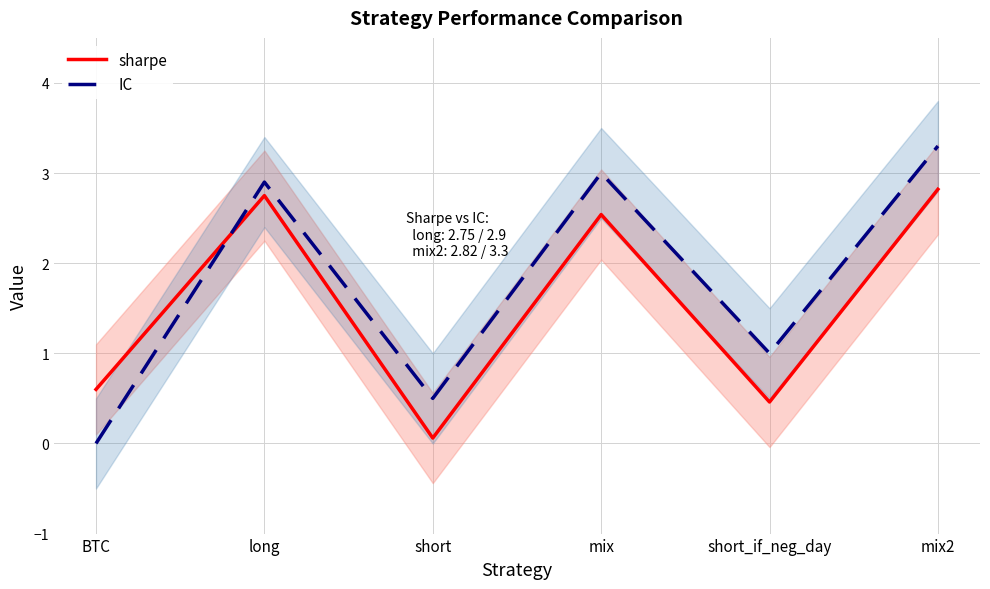

Reading left to right, transcribe all the data shown in this chart.

sharpe: 0.6	2.8	0.1	2.5	0.5	2.8
IC: 0.0	2.9	0.5	3.0	1.0	3.3